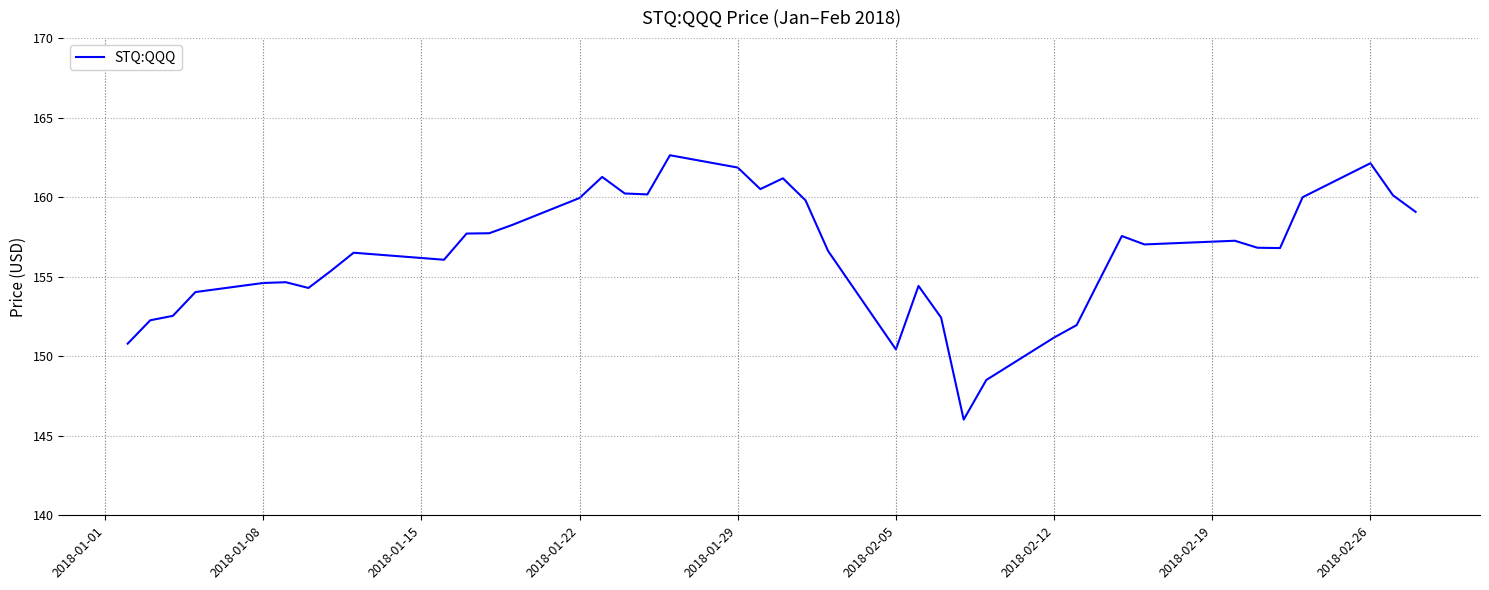

What is the minimum value shown in the chart?

146.0